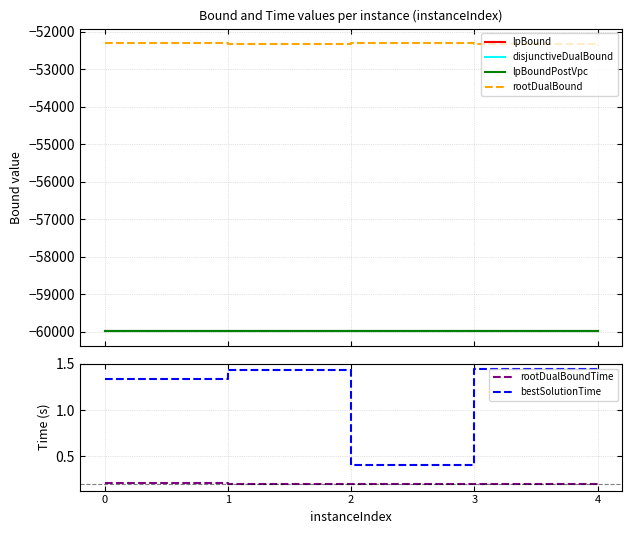

What are all the series names shown in the legend?

lpBound, disjunctiveDualBound, lpBoundPostVpc, rootDualBound, rootDualBoundTime, bestSolutionTime